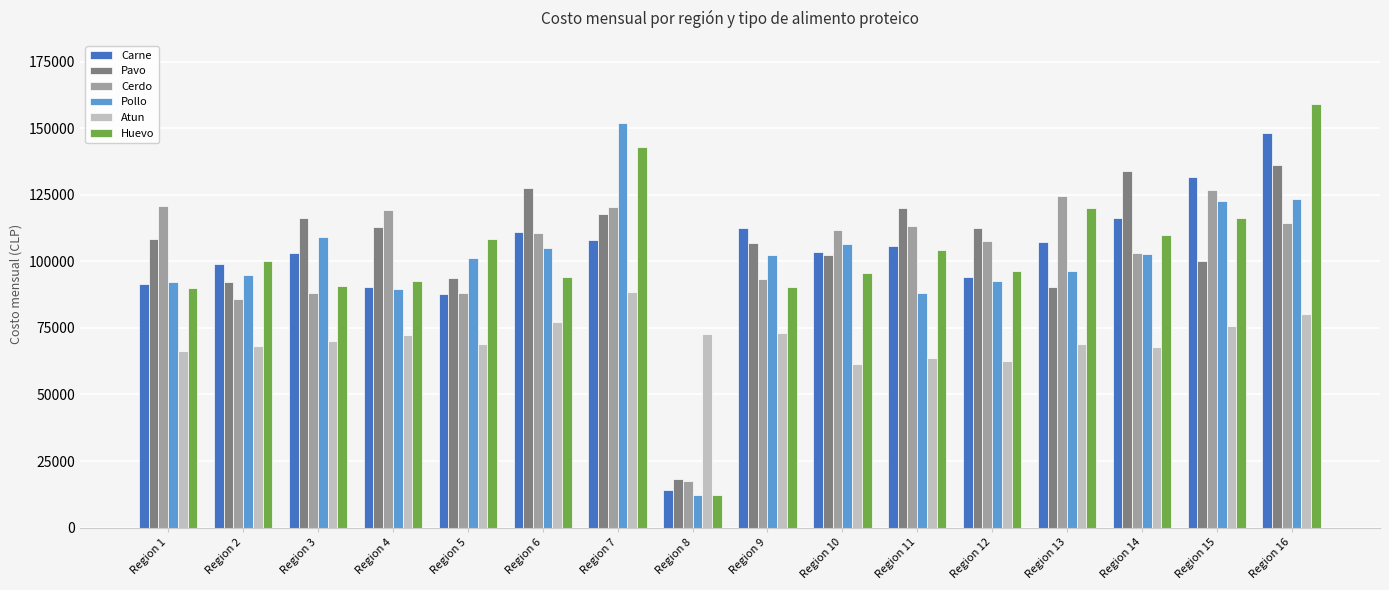

At which label is Carne closest to 81162?

Region 5